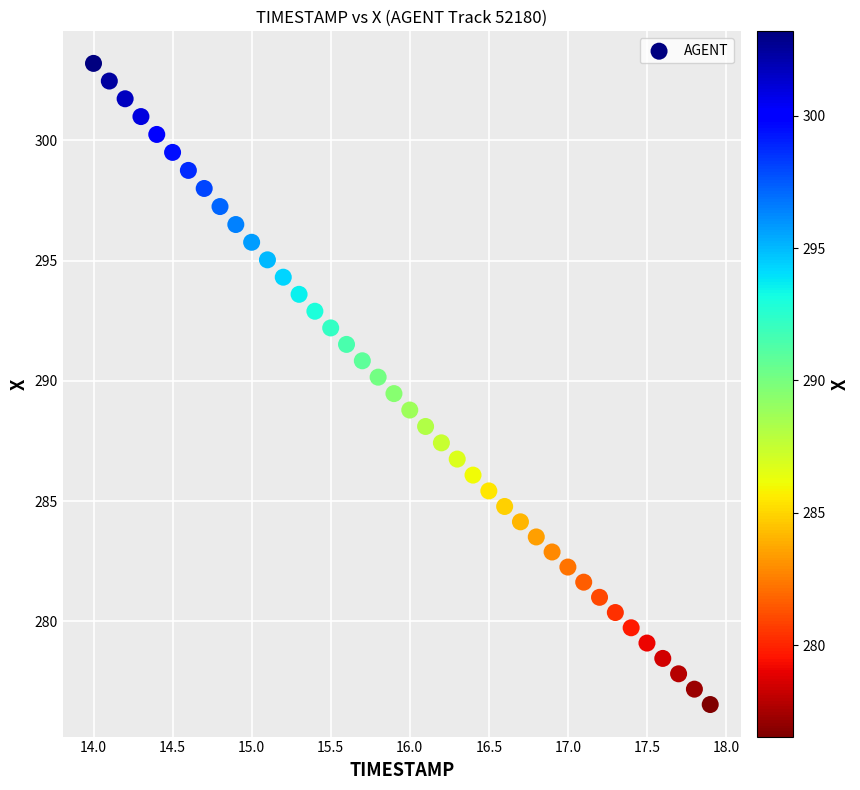

What is the range of Y values (max minus min)?

26.7